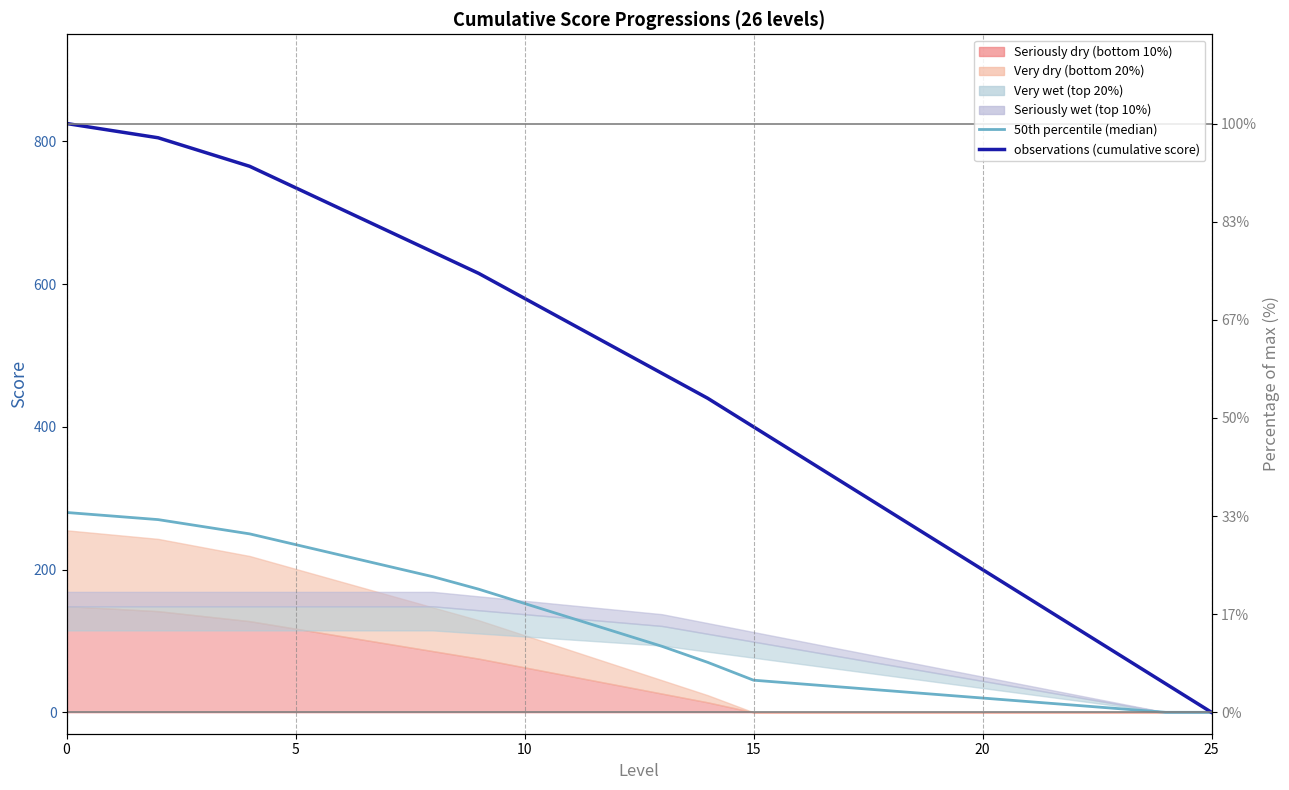

Where is observations (cumulative score) nearest to the value 412?

15